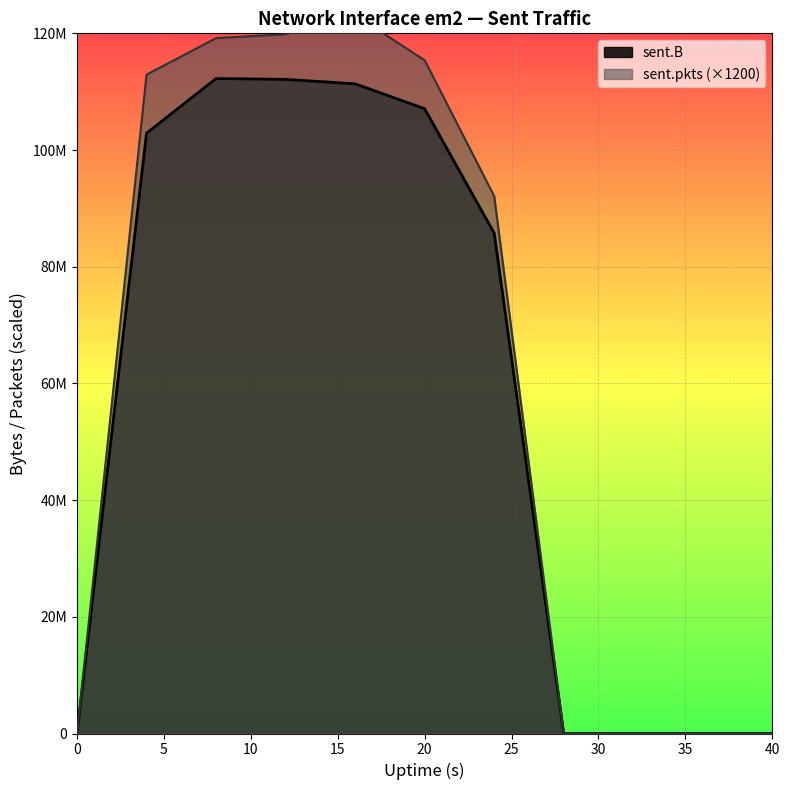

Which series has the widest spread of values?

sent.pkts